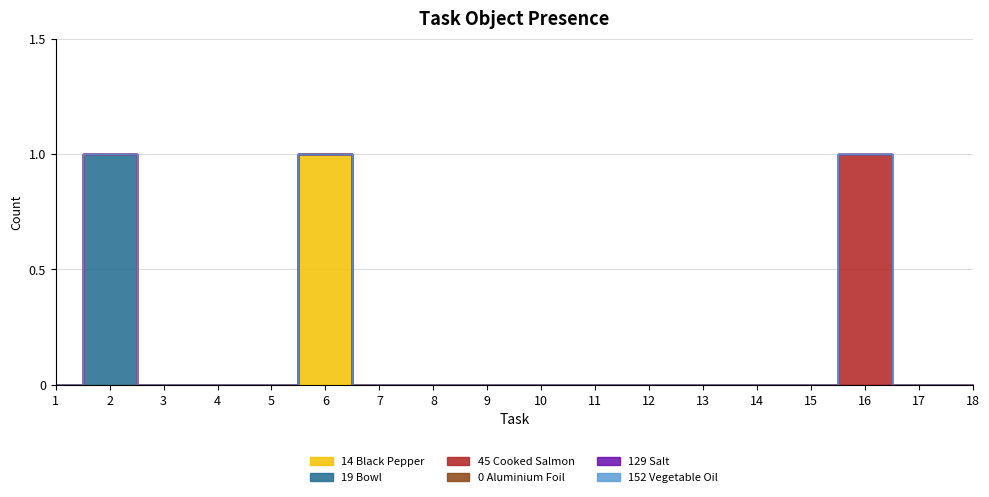

At which category does the chart reach its peak across all series?

6